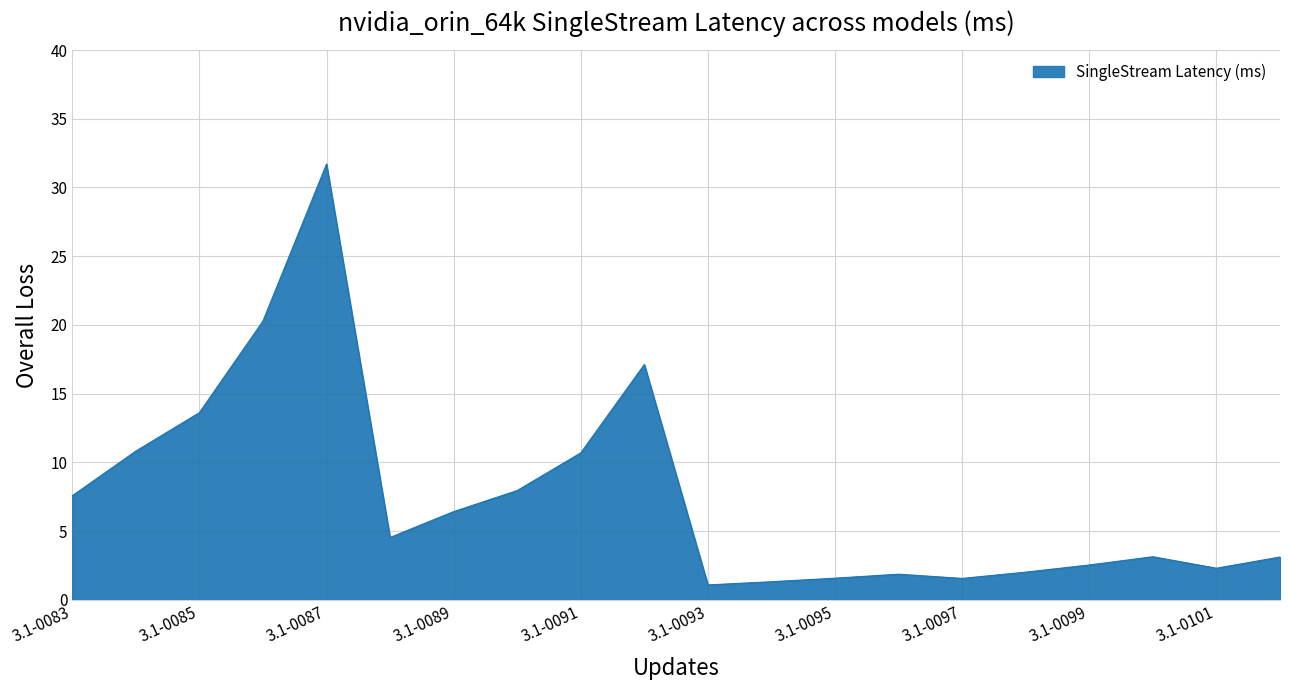

What is the difference between the maximum and minimum values?

30.6